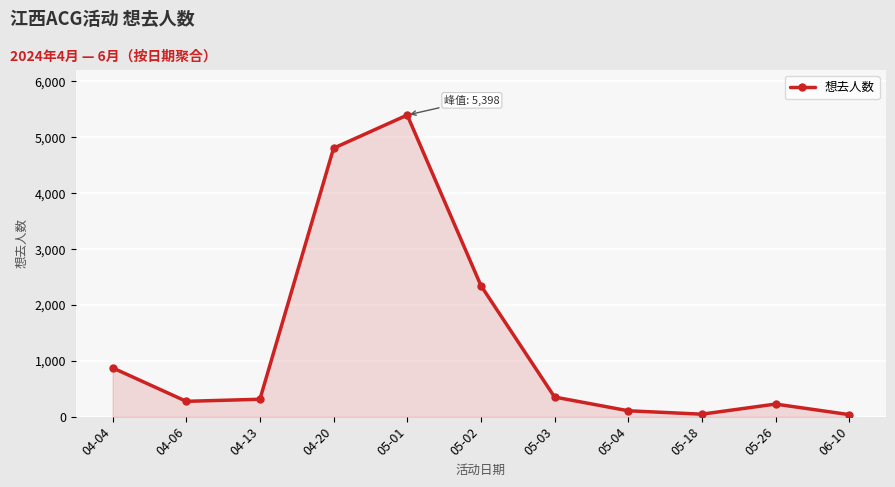

Between 05-01 and 05-03, which is larger?

05-01